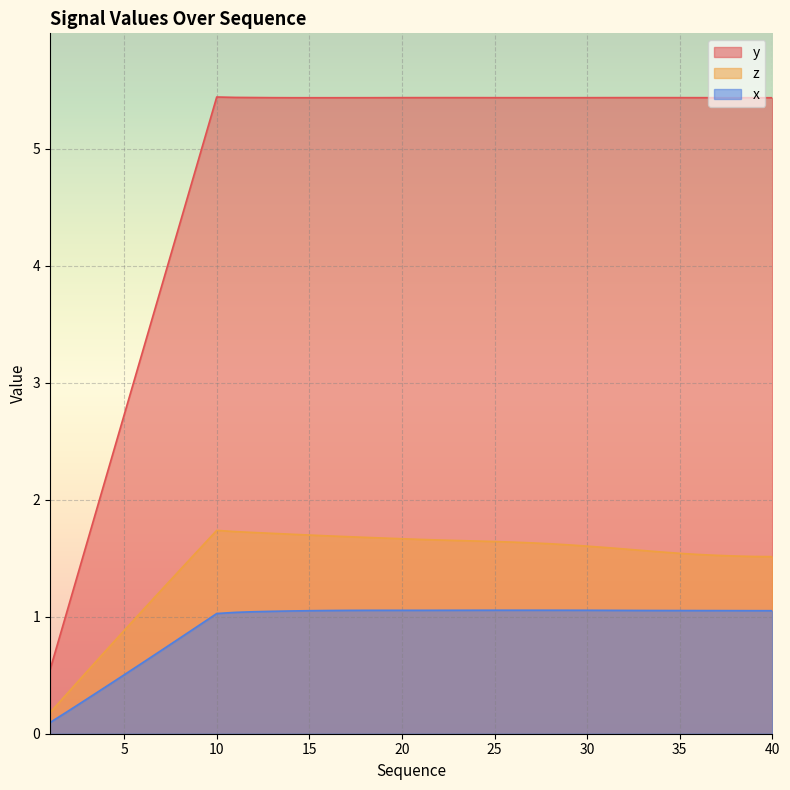

True or false: x and y cross at least once.

False